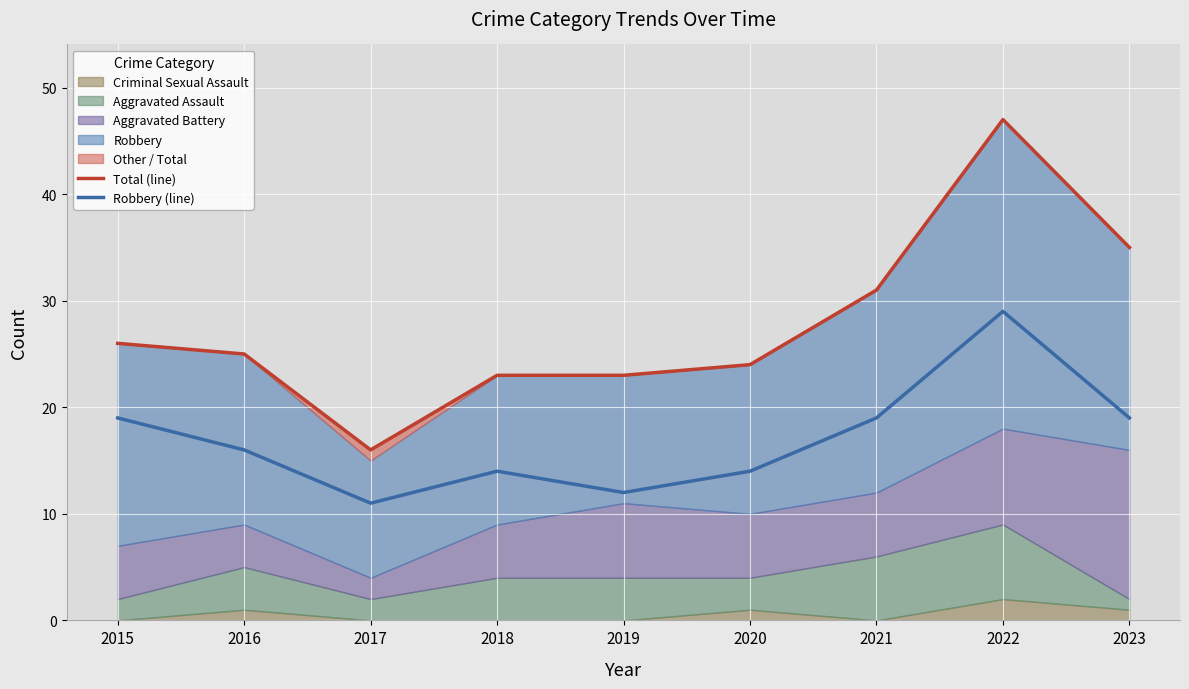

Reading left to right, what are all the values shown in this chart?

Total (line): 2015=26	2016=25	2017=16	2018=23	2019=23	2020=24	2021=31	2022=47	2023=35
Robbery (line): 2015=19	2016=16	2017=11	2018=14	2019=12	2020=14	2021=19	2022=29	2023=19